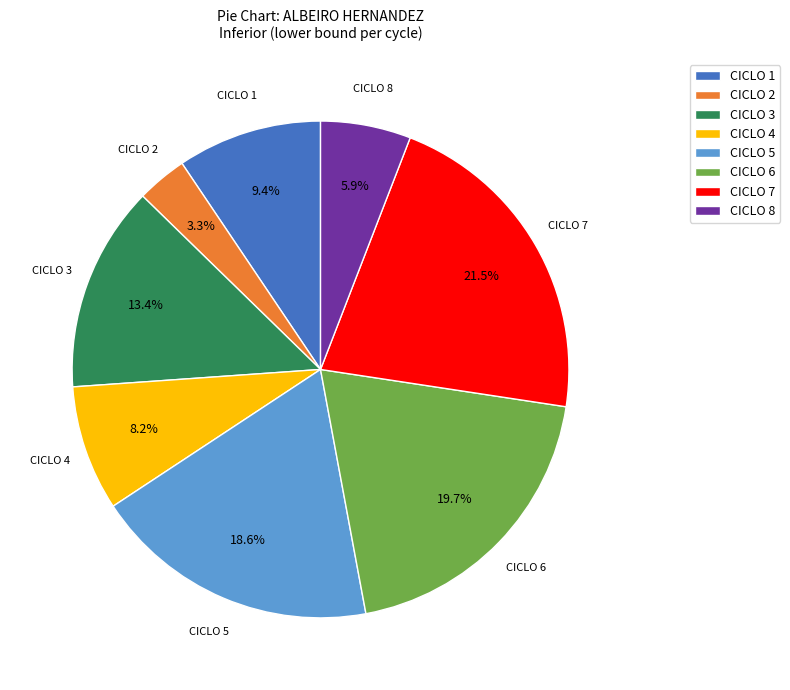

Count the number of slices in the pie.

8